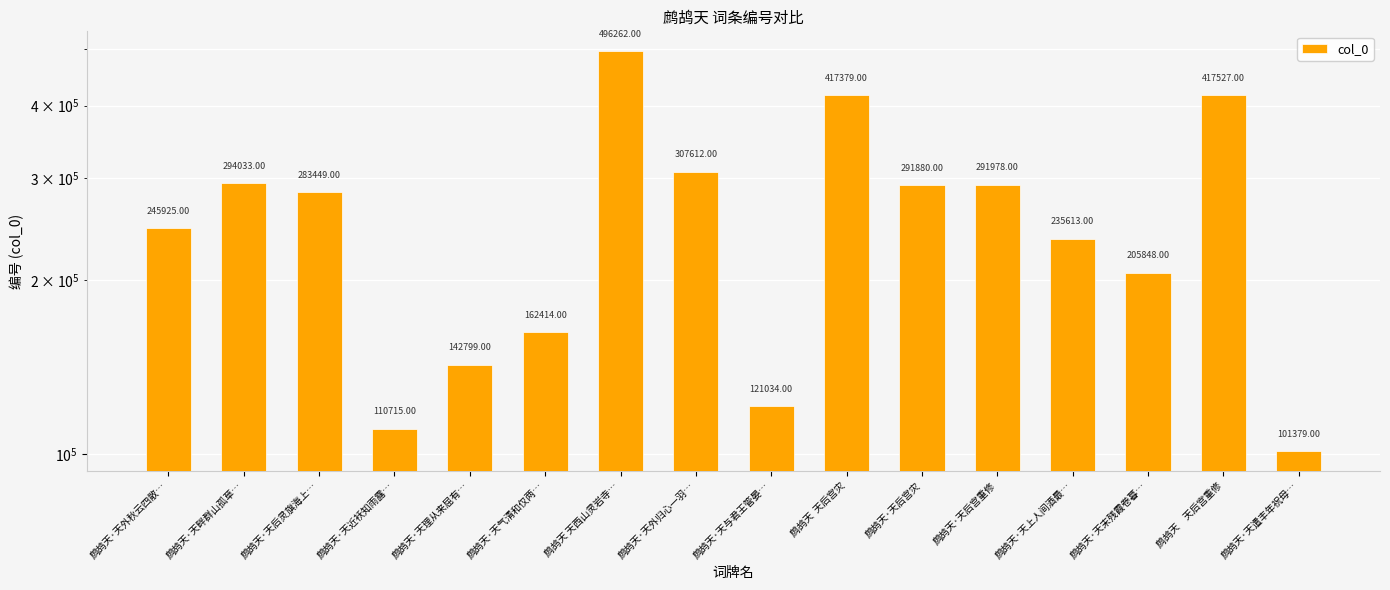

Between 鹧鸪天·天末残霞卷暮… and 鹧鸪天·天遣丰年祝母…, which is larger?

鹧鸪天·天末残霞卷暮…